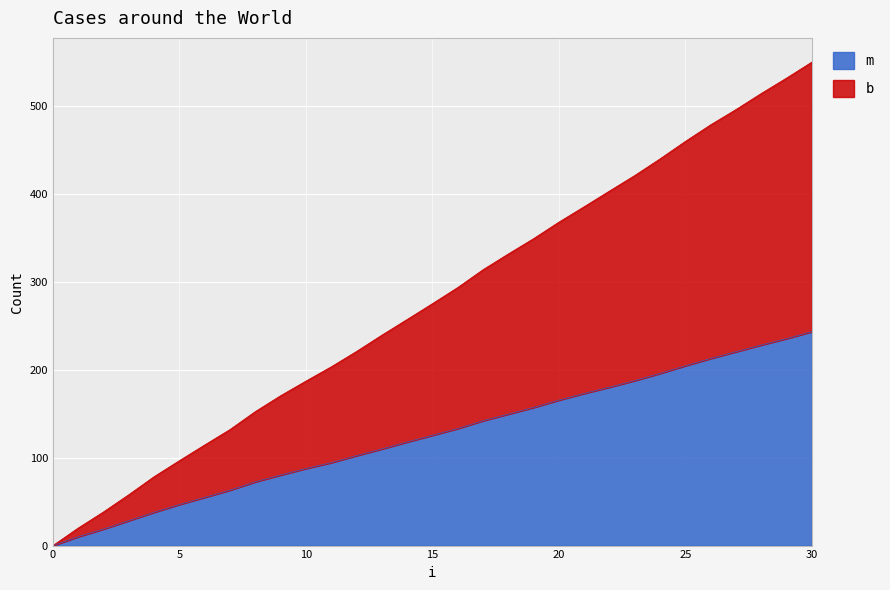

True or false: m has more than 2 points higher than both neighbors.

False